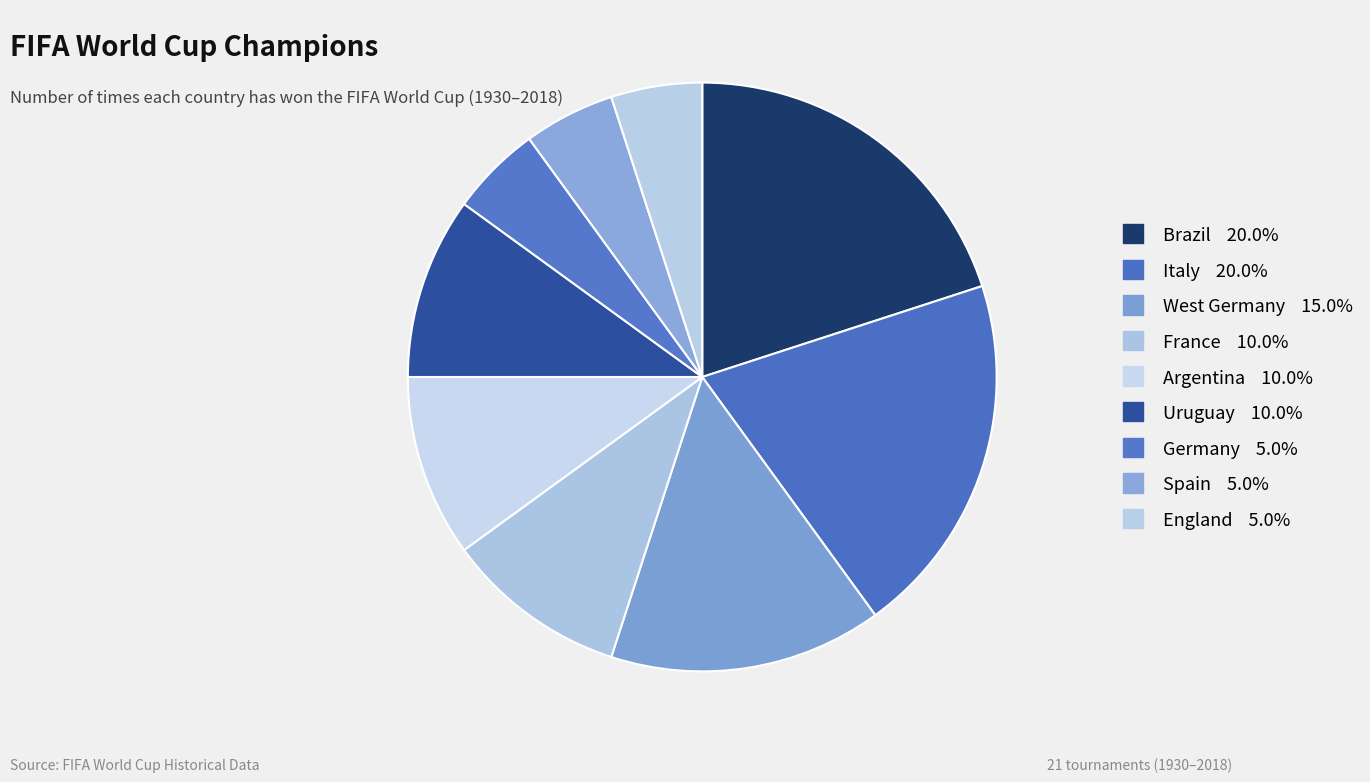

Approximately how many times larger is the value at Spain compared to England?

1.0